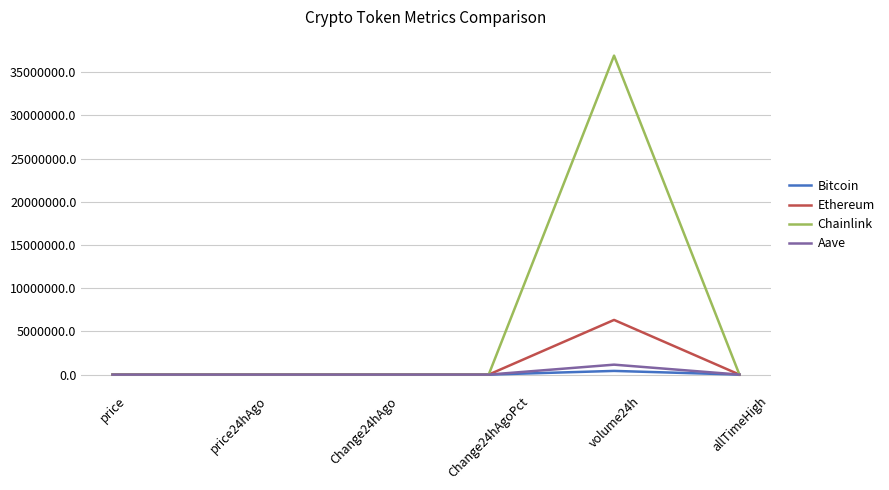

What position from the left is allTimeHigh?

6